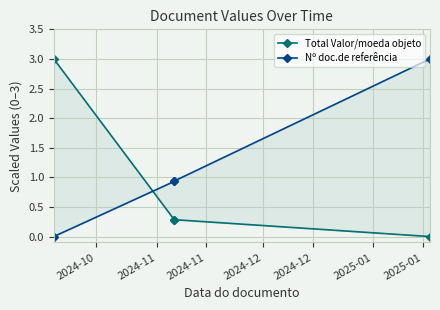

Rank the series at 2024-12 from lowest to highest value.

Total Valor/moeda objeto, Nº doc.de referência